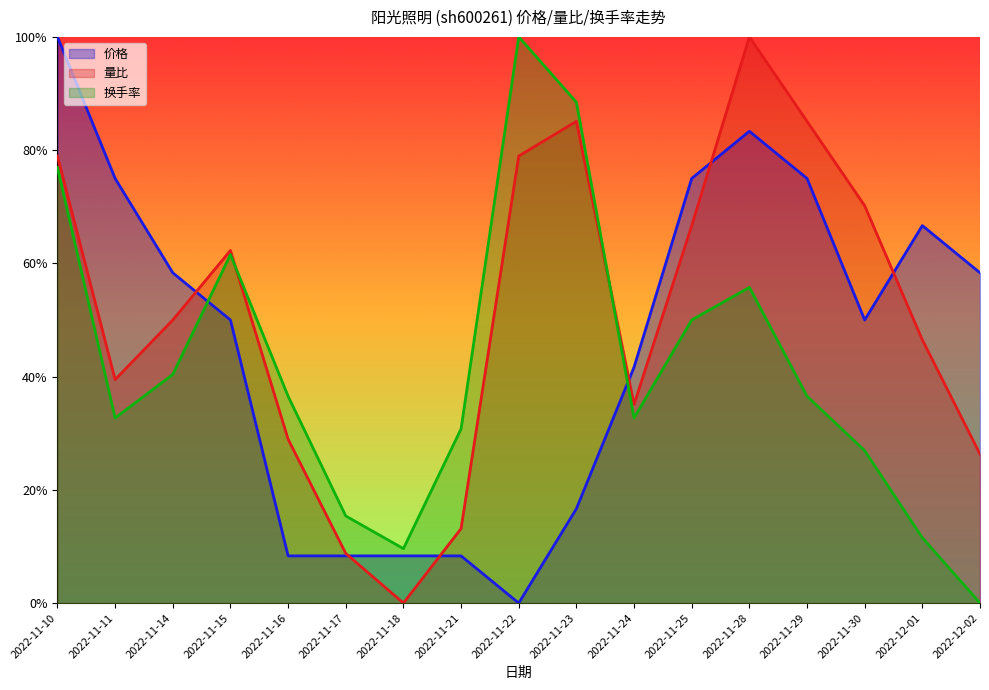

The 换手率 series shows 1.3 at 2022-11-23. True or false?

False